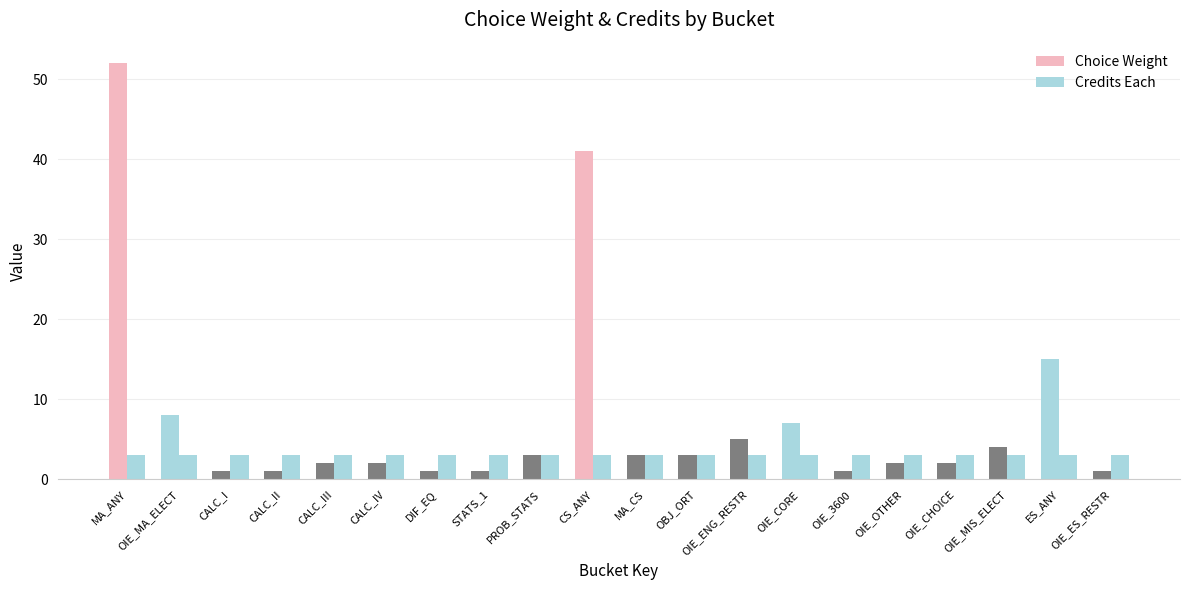

Count the number of data series in this chart.

2